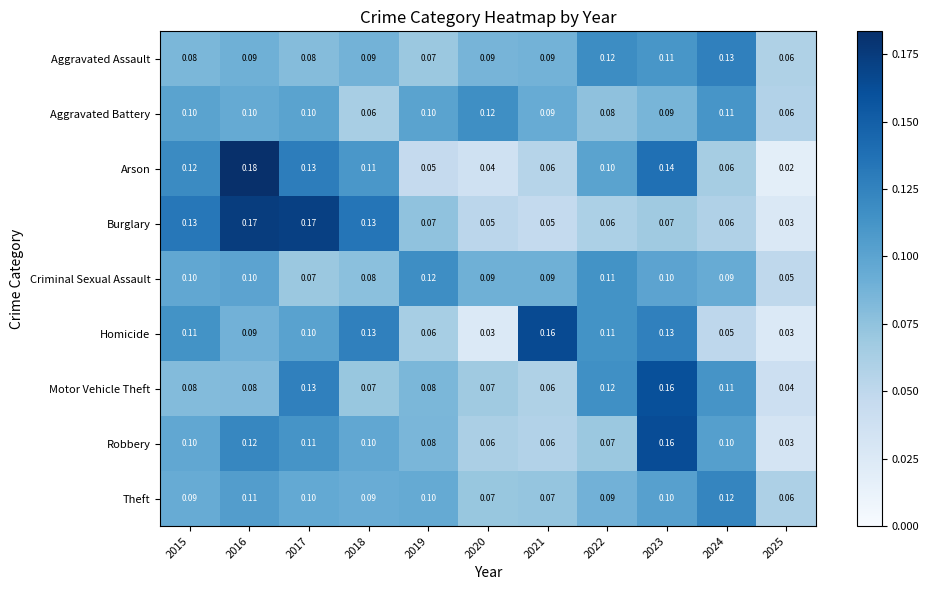

What is the difference between the highest and lowest values at 2024?

0.1